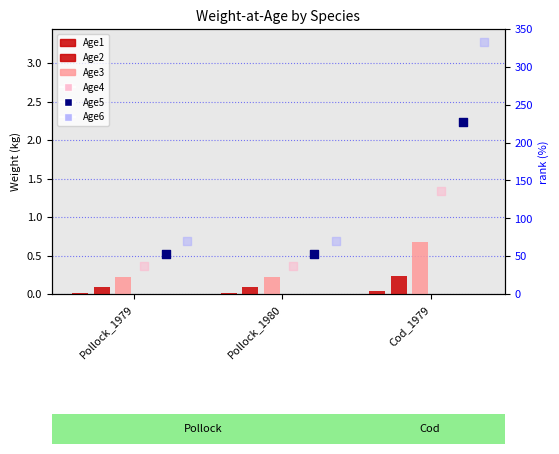

At how many categories does at least one series exceed 2?

1